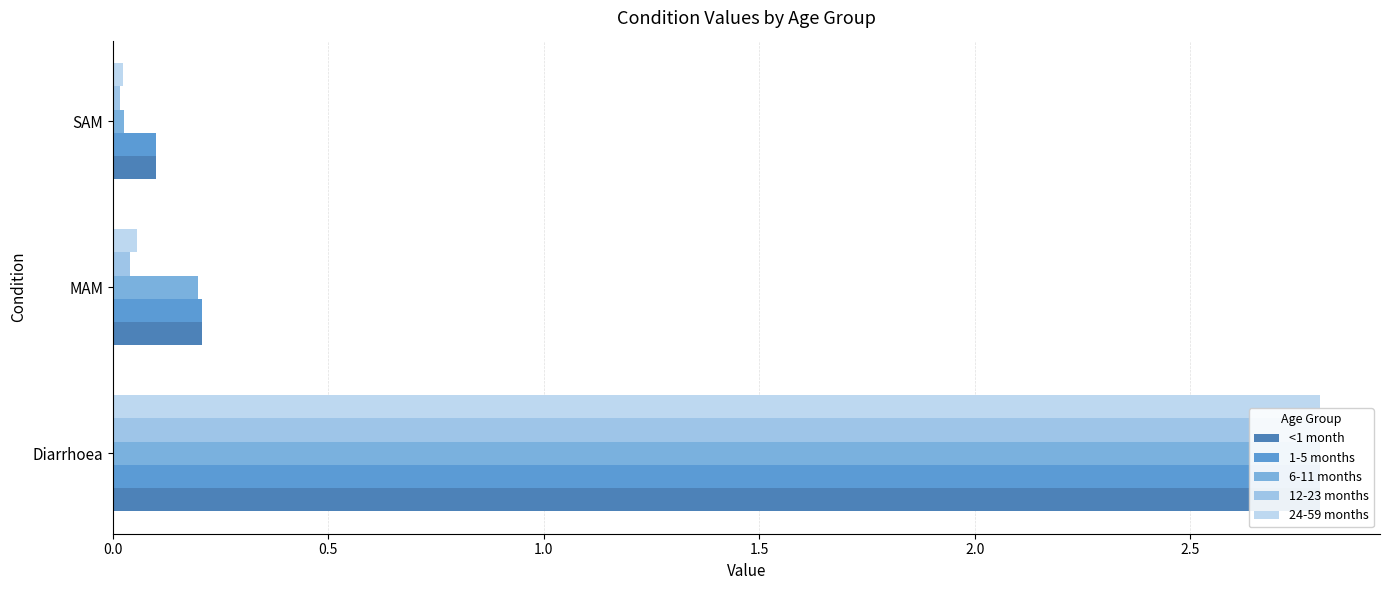

What is the highest value of the 24-59 months series?

2.8